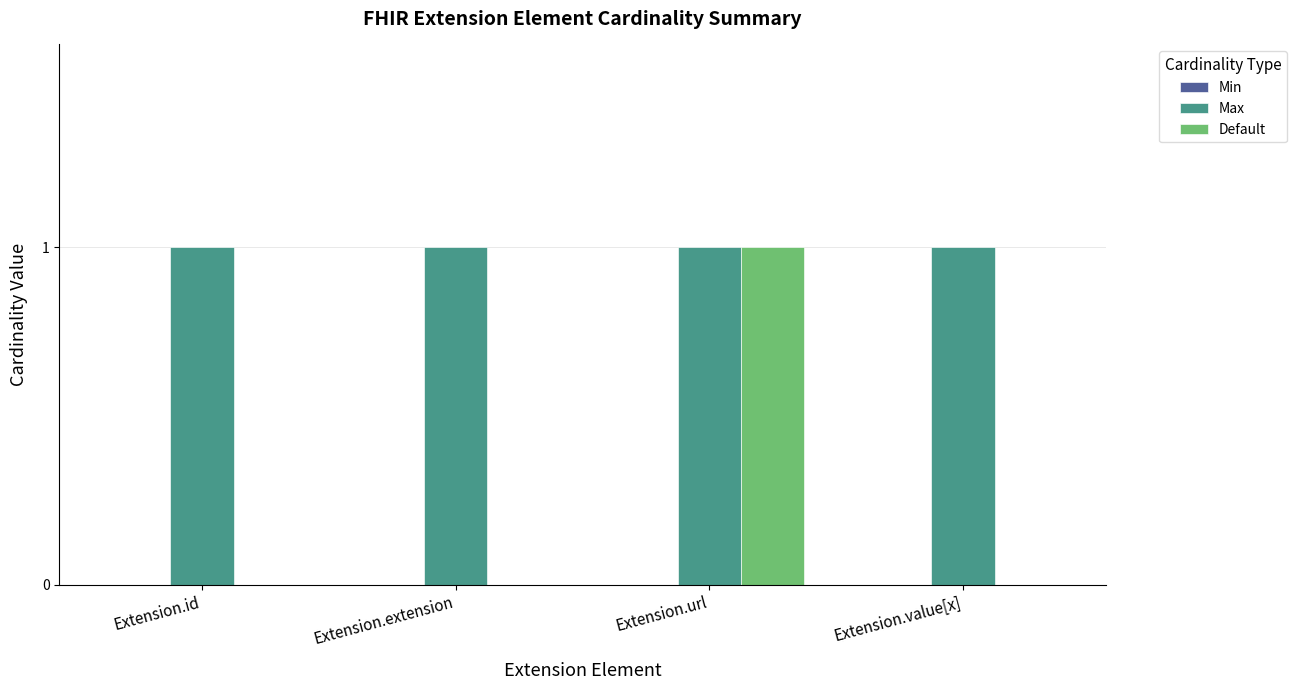

Between Extension.extension and Extension.url, which series saw the biggest shift?

Default